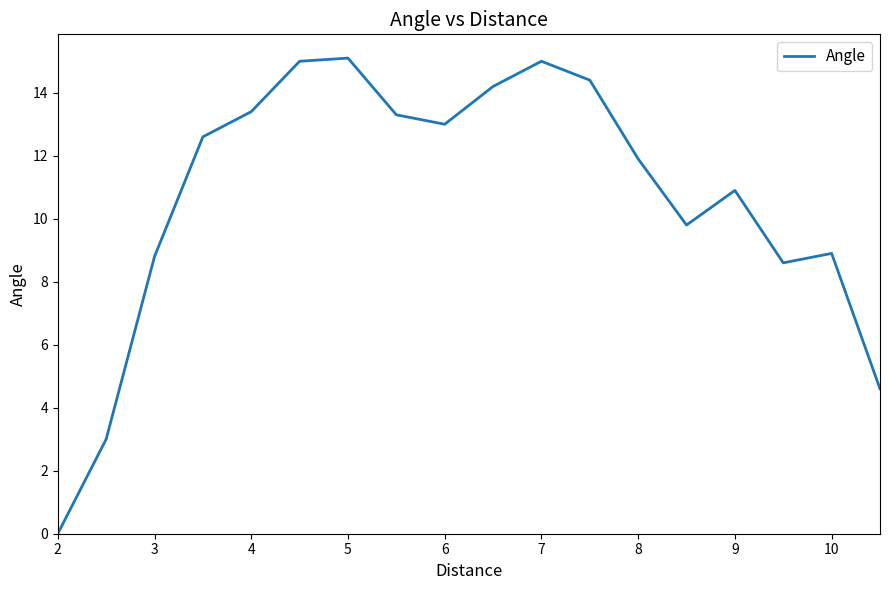

True or false: the data has more than 0 interior local peaks.

True